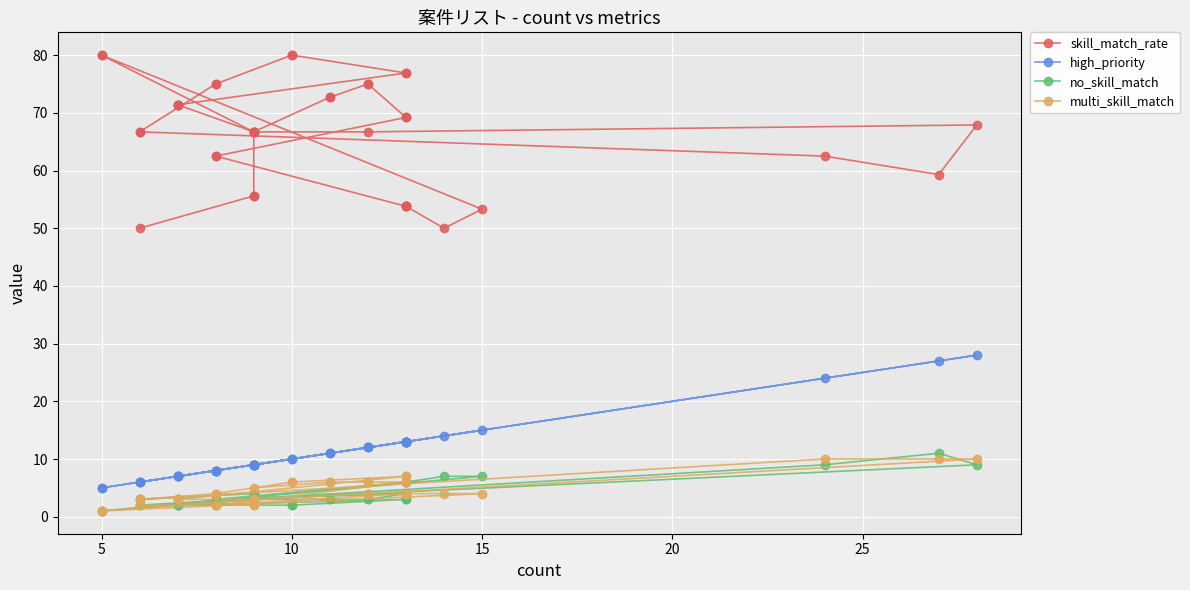

Reading left to right, transcribe all the data shown in this chart.

skill_match_rate: 66.7	72.7	72.7	75.0	75.0	69.2	69.2	62.5	62.5	53.8	53.8	53.8	53.8	50.0	53.3	80.0	80.0	66.7	66.7	66.7	67.9	59.3	62.5	66.7	66.7	75.0	75.0	80.0	80.0	76.9	76.9	71.4	71.4	71.4	71.4	66.7	66.7	55.6	55.6	50.0
high_priority: 9.0	11.0	11.0	12.0	12.0	13.0	13.0	8.0	8.0	13.0	13.0	13.0	13.0	14.0	15.0	5.0	5.0	9.0	9.0	12.0	28.0	27.0	24.0	6.0	6.0	8.0	8.0	10.0	10.0	13.0	13.0	7.0	7.0	7.0	7.0	9.0	9.0	9.0	9.0	6.0
no_skill_match: 3.0	3.0	3.0	3.0	3.0	4.0	4.0	3.0	3.0	6.0	6.0	6.0	6.0	7.0	7.0	1.0	1.0	3.0	3.0	4.0	9.0	11.0	9.0	2.0	2.0	2.0	2.0	2.0	2.0	3.0	3.0	2.0	2.0	2.0	2.0	3.0	3.0	4.0	4.0	3.0
multi_skill_match: 5.0	6.0	6.0	6.0	6.0	6.0	6.0	2.0	2.0	4.0	4.0	4.0	4.0	4.0	4.0	1.0	1.0	3.0	3.0	4.0	10.0	10.0	10.0	3.0	3.0	4.0	4.0	6.0	6.0	7.0	7.0	3.0	3.0	3.0	3.0	3.0	3.0	2.0	2.0	2.0